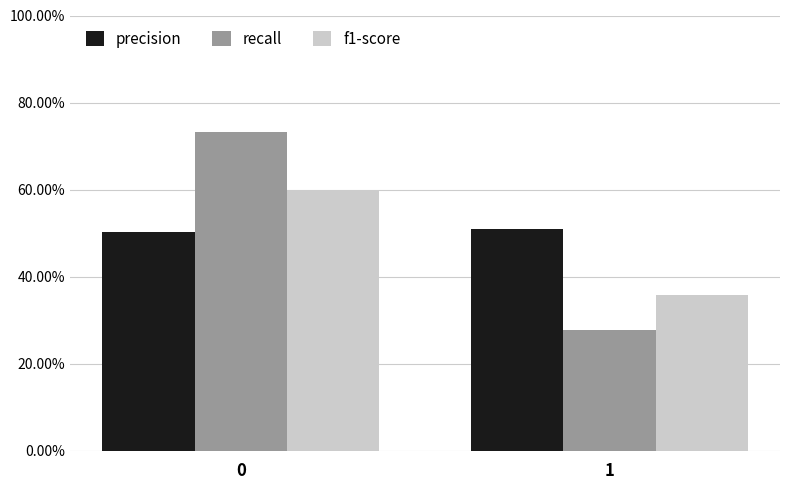

The value of f1-score at 1 is 0.5. True or false?

False